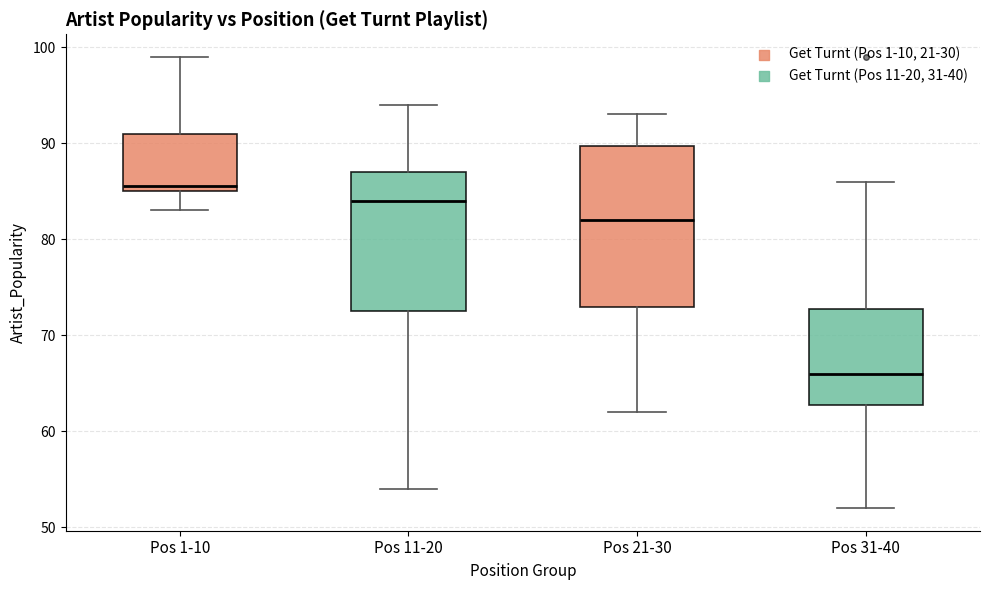

Reading left to right, read every box against the y-axis: the position of its median line, the range the box covers, and the ends of its whiskers. The values are not printed on the chart, so give them approximately, as read against the axis.

Pos 1-10: median 86, box 85 to 91, whiskers 83 to 99
Pos 11-20: median 84, box 73 to 87, whiskers 54 to 94
Pos 21-30: median 82, box 73 to 90, whiskers 62 to 93
Pos 31-40: median 66, box 63 to 73, whiskers 52 to 86